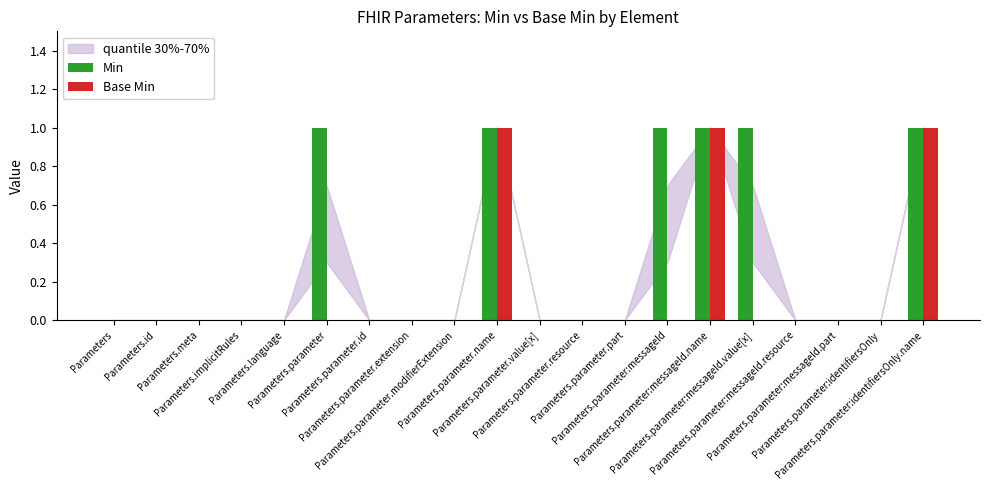

Are the bars grouped side by side (vs. stacked)?

Yes